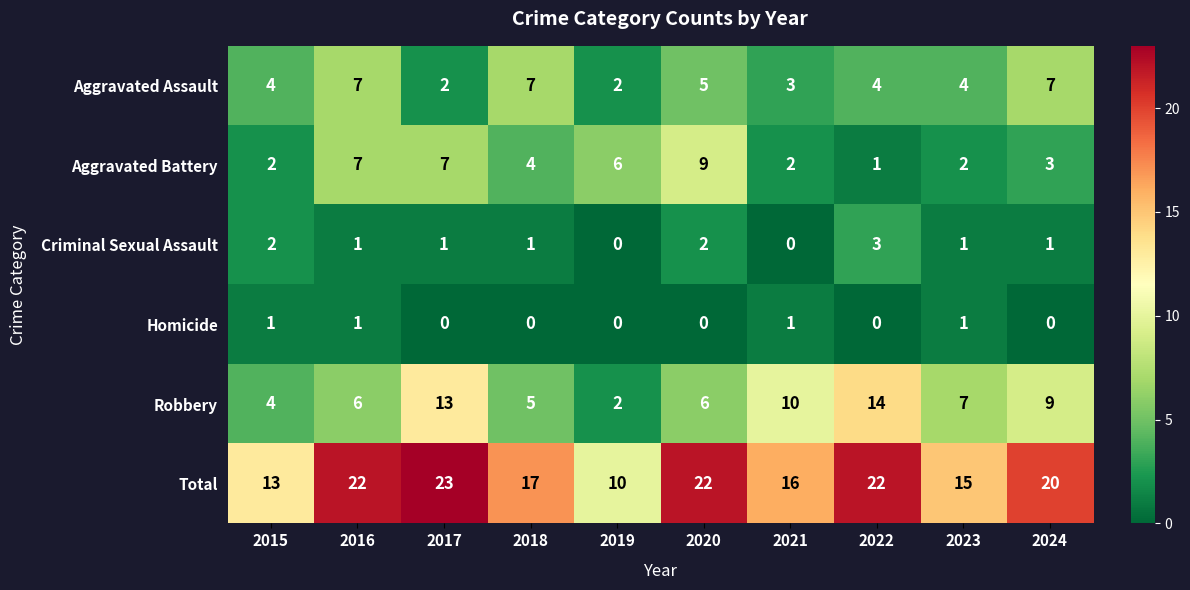

Which category has the highest value across all series?

2017